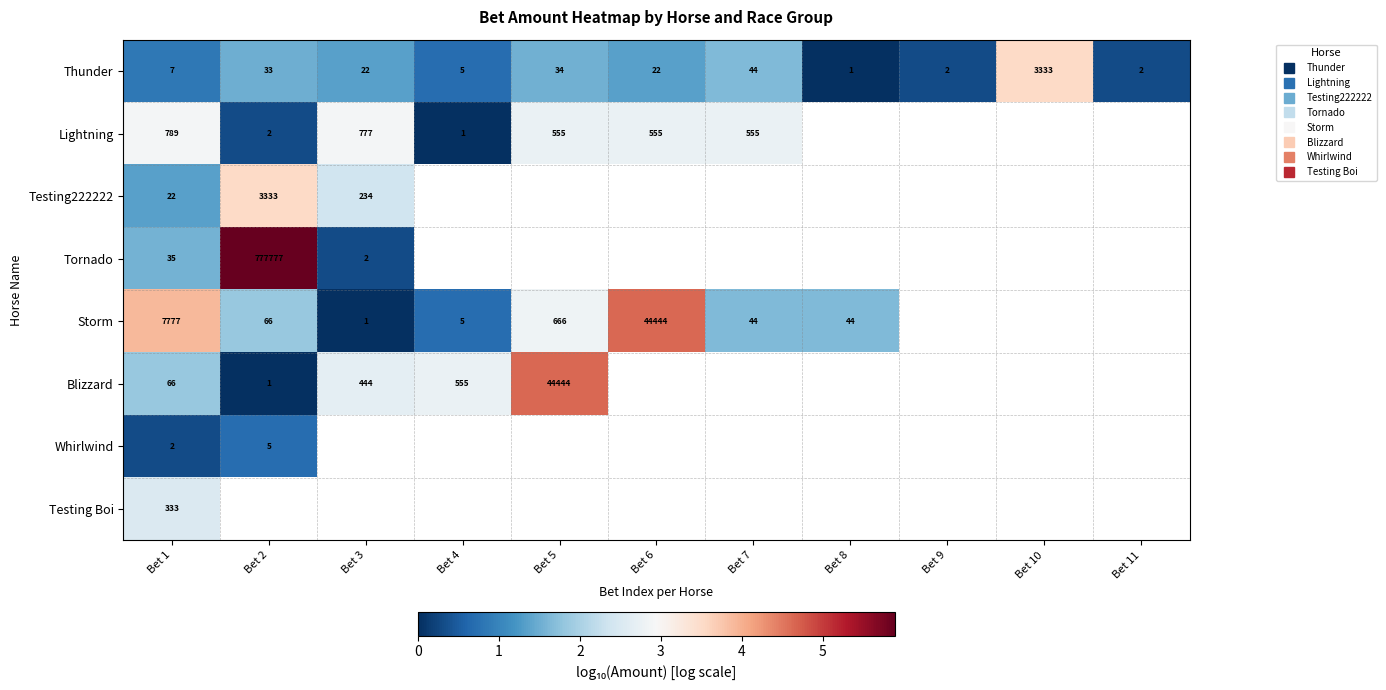

What is the highest value of the Testing Boi series?

2.5